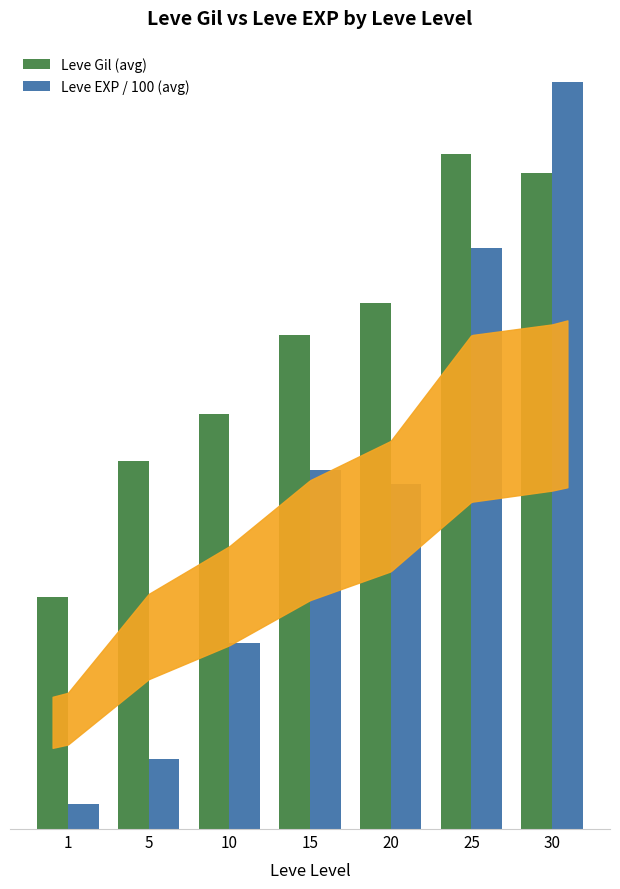

What is the approximate value of Leve EXP / 100 (avg) at 5?

34.0